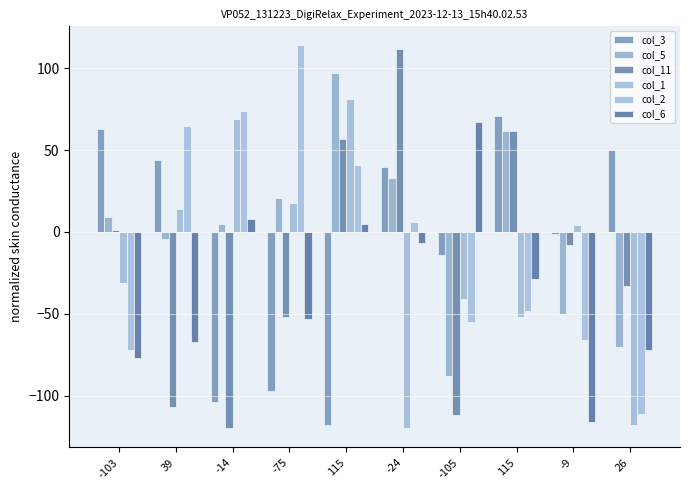

At which label does col_6 first exceed -29?

-14